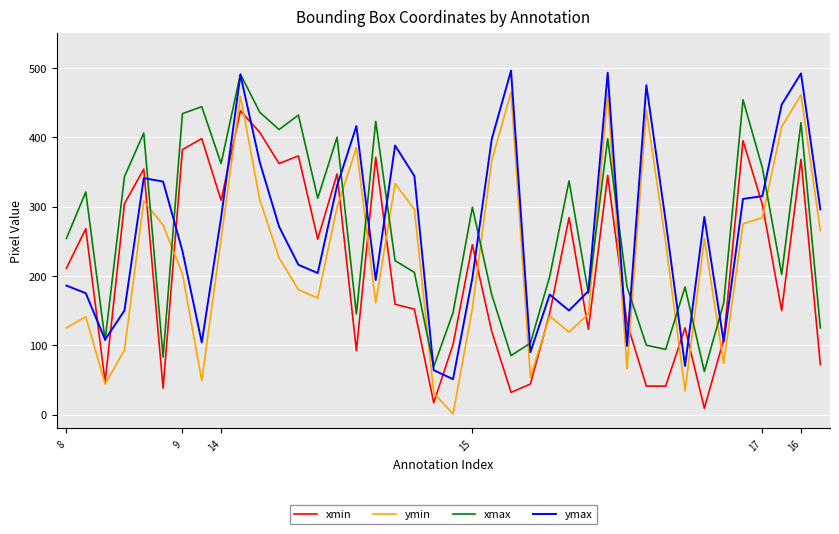

What are all the series names shown in the legend?

xmin, ymin, xmax, ymax